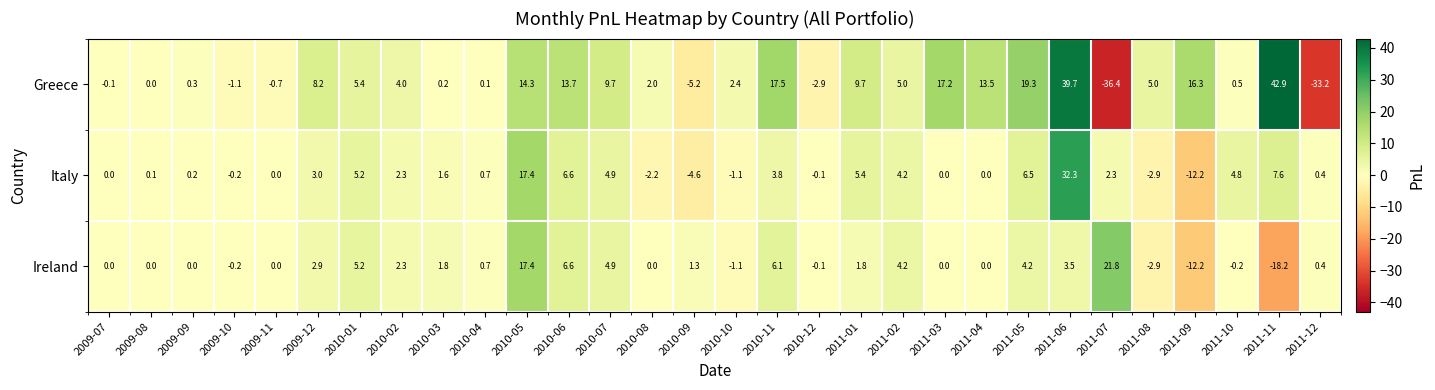

True or false: Greece has a value of -36.4 at 2011-07.

True